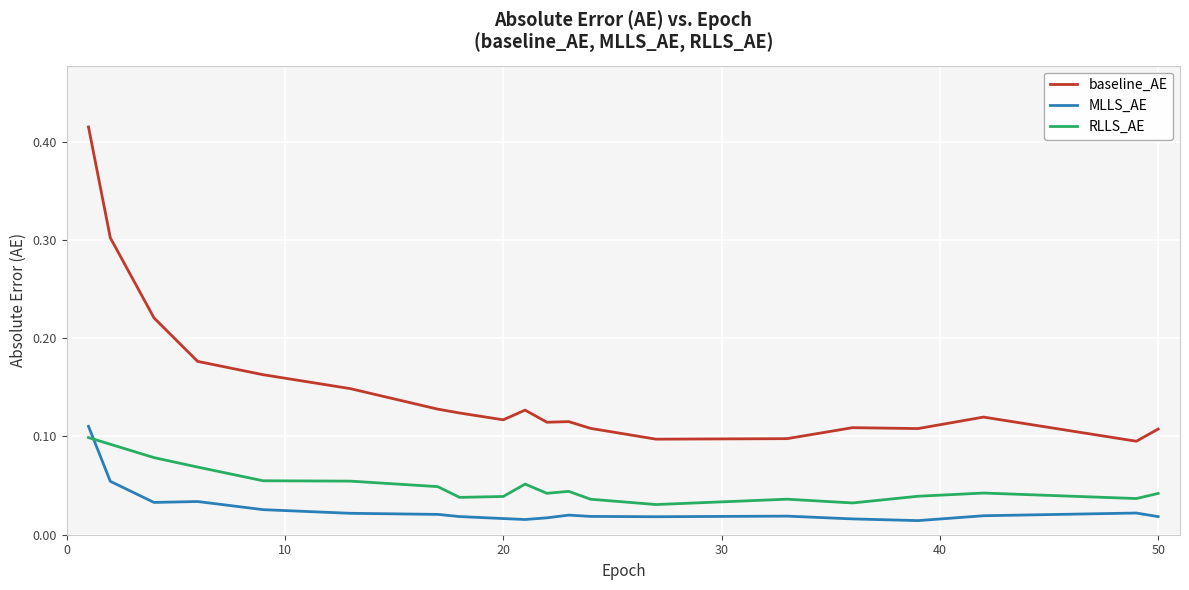

True or false: baseline_AE and RLLS_AE cross at least once.

False